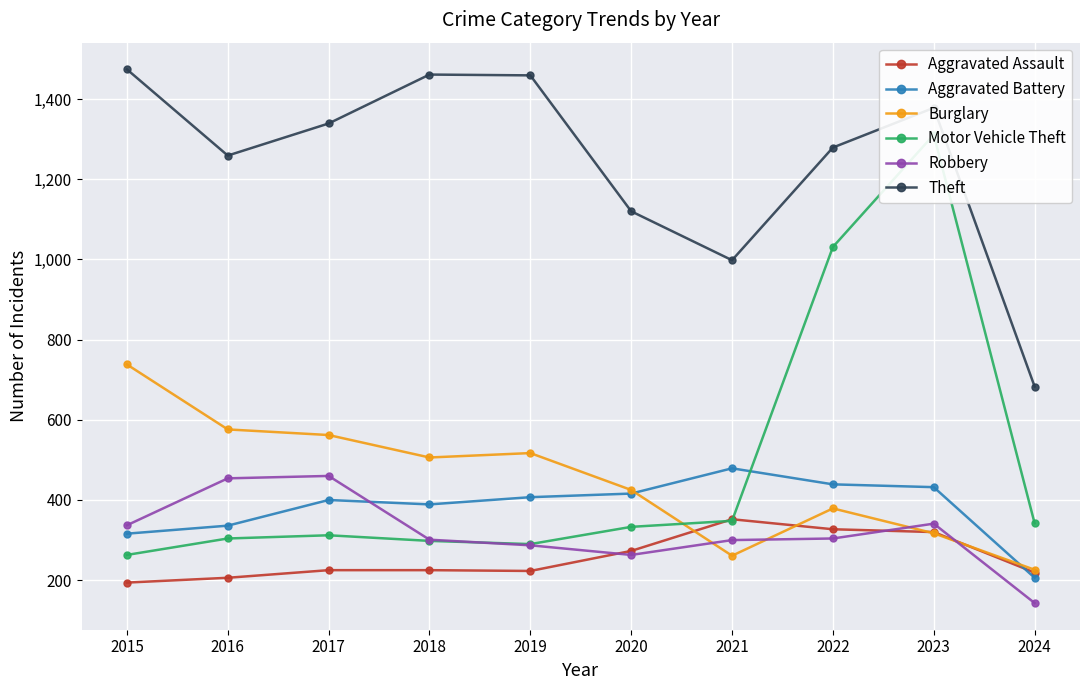

What is the total value across all series at 2024?

1819